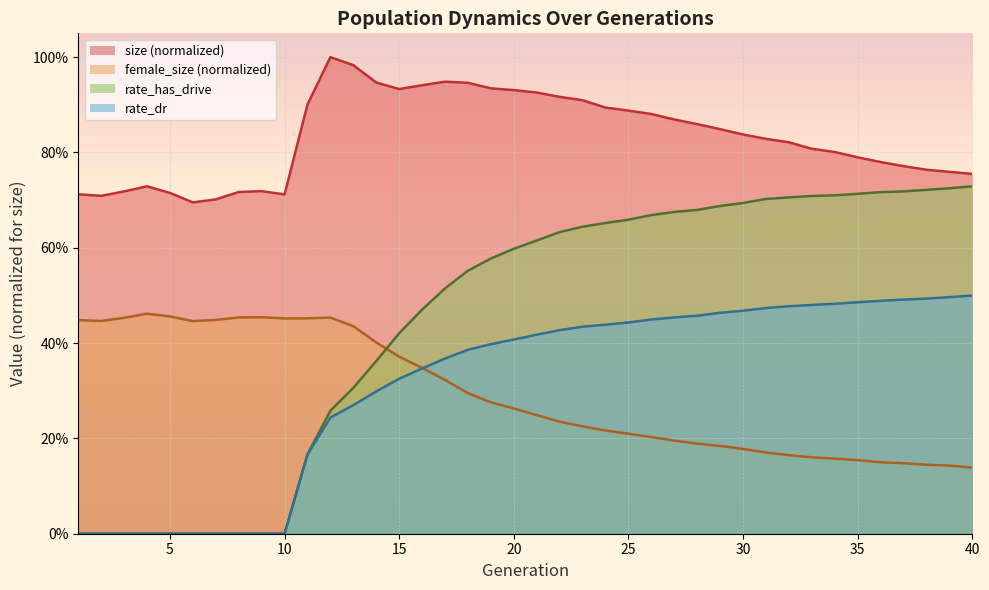

True or false: size has a value of 0.8 at 37.

True